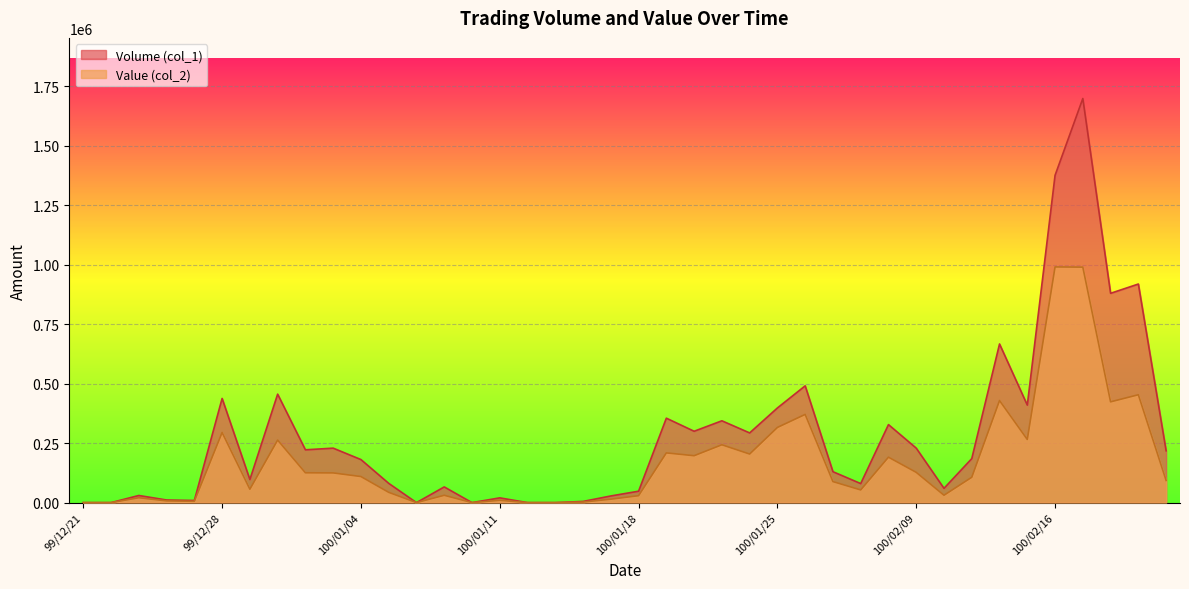

Reading left to right, what are all the values shown in this chart?

Volume (col_1): 99/12/21=0	99/12/22=0	99/12/23=30000	99/12/24=11000	99/12/27=9000	99/12/28=438000	99/12/29=97000	99/12/30=456000	99/12/31=222000	100/01/03=229000	100/01/04=181000	100/01/05=81000	100/01/06=0	100/01/07=66000	100/01/10=0	100/01/11=20000	100/01/12=0	100/01/13=0	100/01/14=5000	100/01/17=28000	100/01/18=48000	100/01/19=355000	100/01/20=300000	100/01/21=344000	100/01/24=293000	100/01/25=398000	100/01/26=491000	100/01/27=130000	100/01/28=80000	100/02/08=328000	100/02/09=229000	100/02/10=60000	100/02/11=185000	100/02/14=667000	100/02/15=410000	100/02/16=1376000	100/02/17=1699000	100/02/18=880000	100/02/21=919000	100/02/22=218000
Value (col_2): 99/12/21=0	99/12/22=0	99/12/23=20400	99/12/24=7260	99/12/27=5590	99/12/28=294740	99/12/29=56360	99/12/30=262940	99/12/31=125390	100/01/03=124860	100/01/04=109610	100/01/05=43190	100/01/06=0	100/01/07=30800	100/01/10=0	100/01/11=9800	100/01/12=0	100/01/13=0	100/01/14=2300	100/01/17=14430	100/01/18=29150	100/01/19=209050	100/01/20=197200	100/01/21=243200	100/01/24=204200	100/01/25=316050	100/01/26=370790	100/01/27=88400	100/01/28=53300	100/02/08=191020	100/02/09=127260	100/02/10=31000	100/02/11=106550	100/02/14=429160	100/02/15=265500	100/02/16=990940	100/02/17=990060	100/02/18=423660	100/02/21=453490	100/02/22=93140